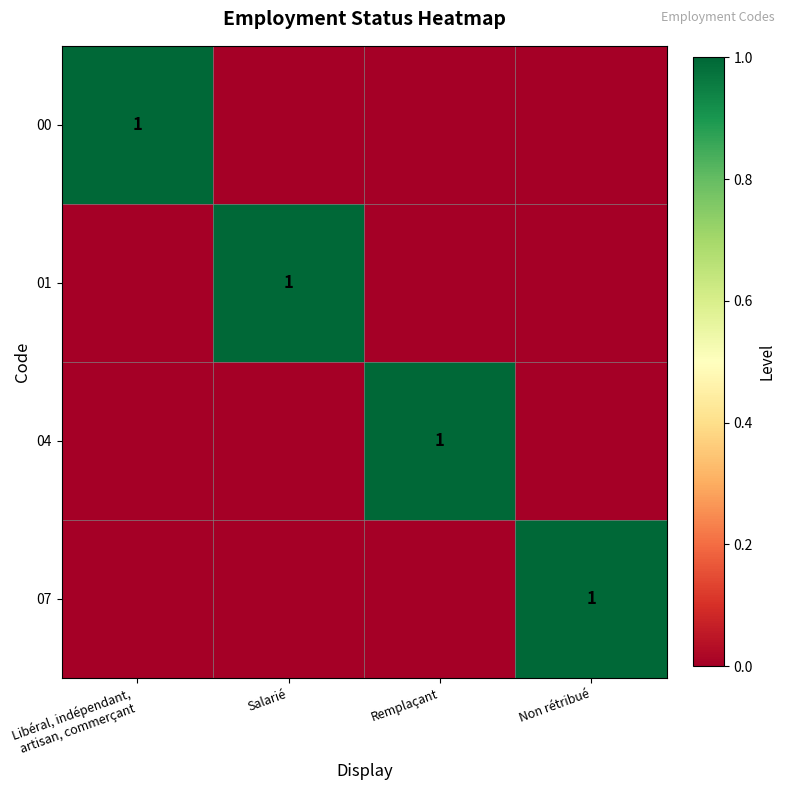

Between Salarié and Non rétribué, which series saw the biggest shift?

01